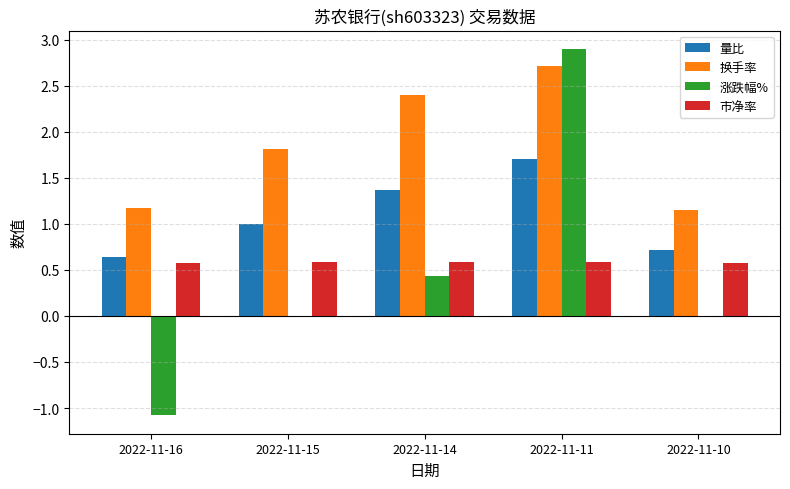

What is the sum of all 市净率 values?

2.9